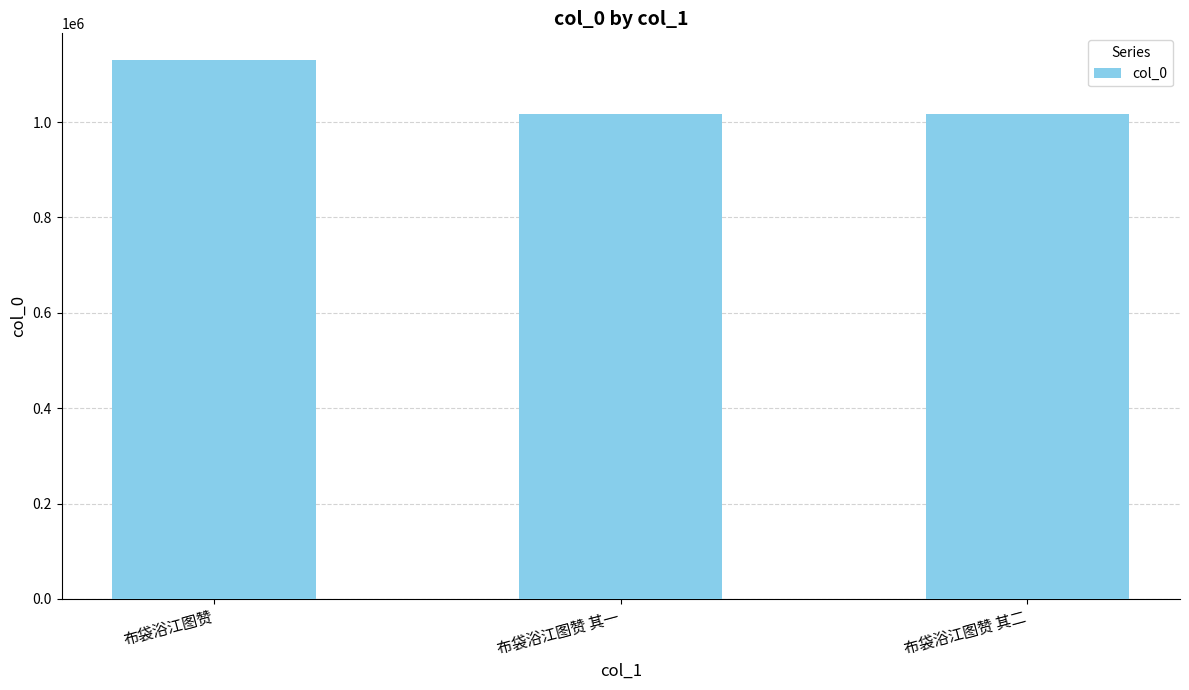

At which label is the value closest to 1073506?

布袋浴江图赞 其一